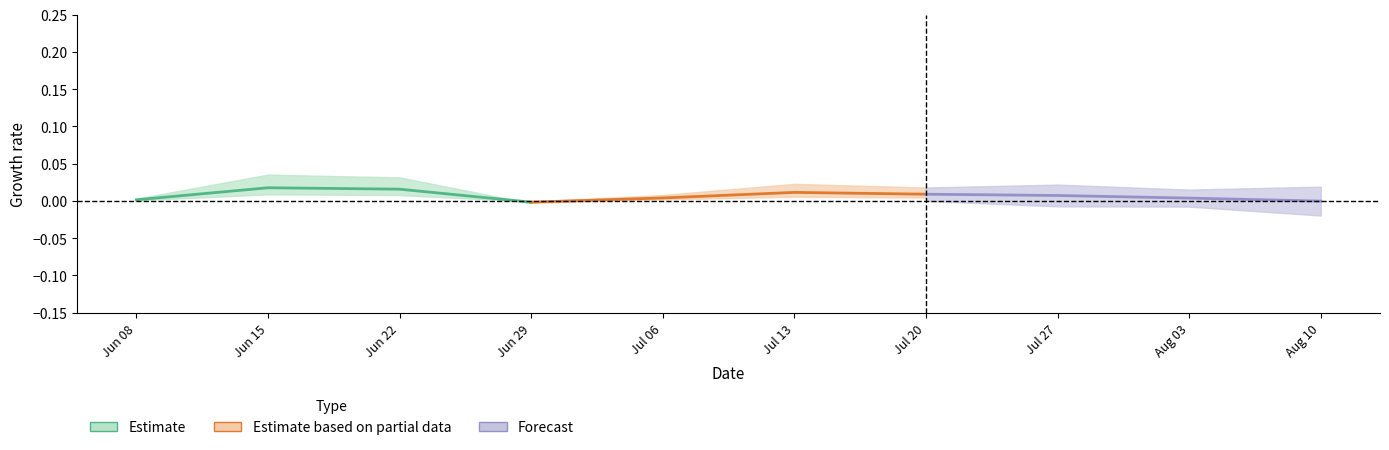

Which series has the largest total across all categories?

Estimate